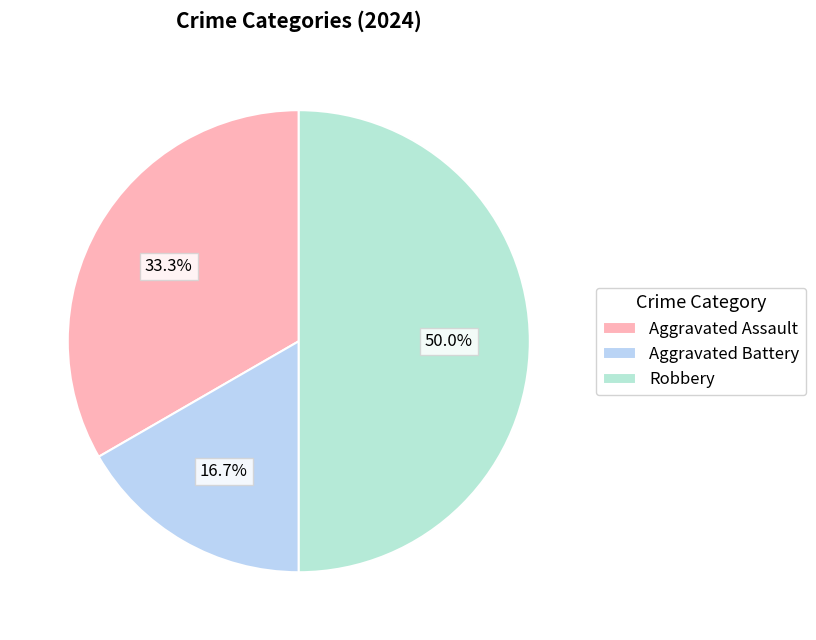

What percentage is NOT represented by Aggravated Assault?

66.7%